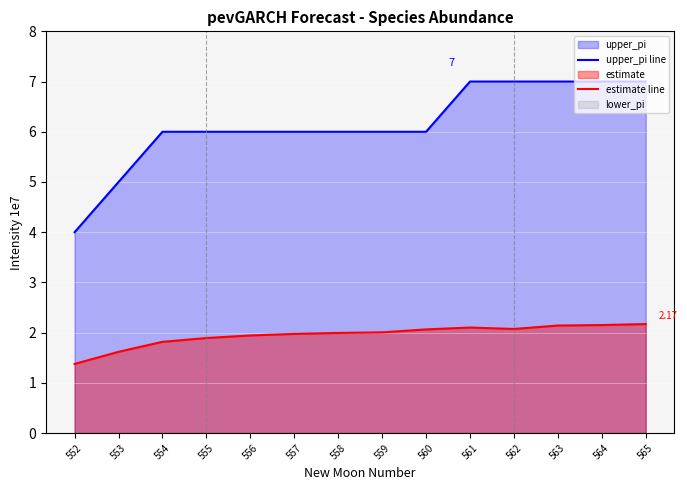

Where does the upper_pi line series first go above 6?

561